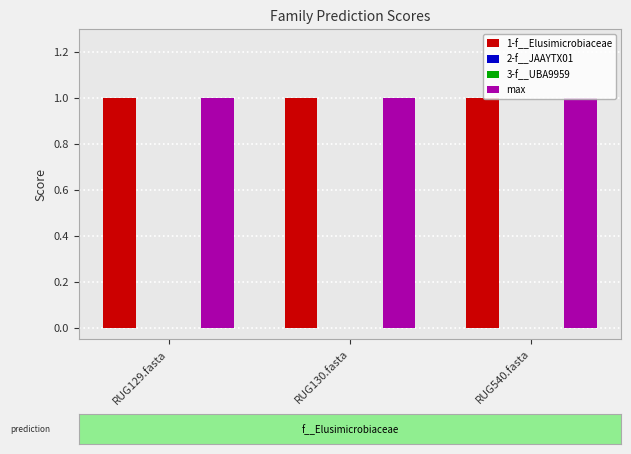

What are all the series names shown in the legend?

1-f__Elusimicrobiaceae, 2-f__JAAYTX01, 3-f__UBA9959, max